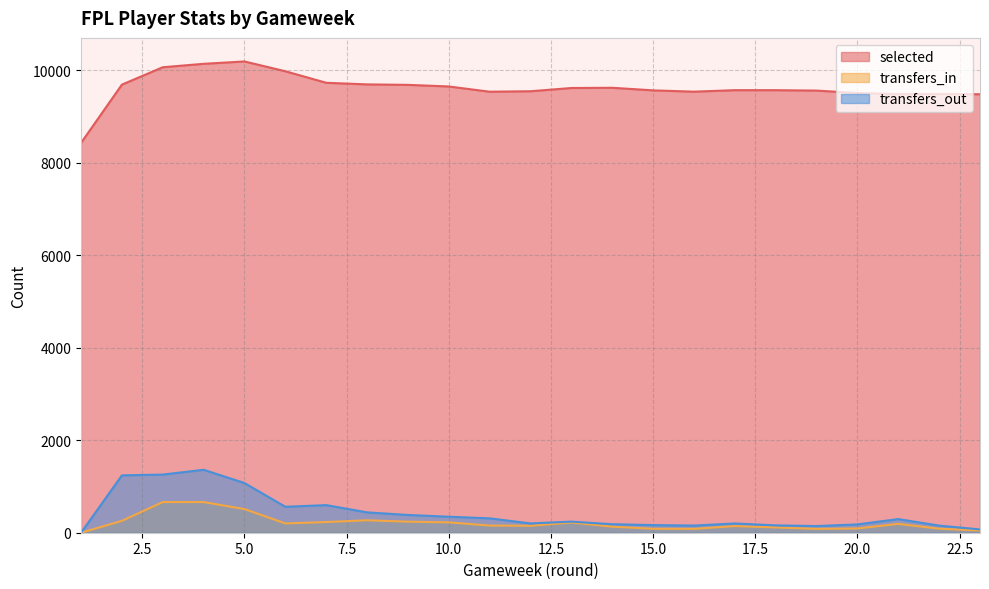

Reading left to right, list all the values displayed in this chart.

selected: 1=8428	2=9688	3=10064	4=10138	5=10189	6=9977	7=9728	8=9693	9=9683	10=9648	11=9535	12=9545	13=9615	14=9620	15=9564	16=9536	17=9568	18=9568	19=9559	20=9507	21=9483	22=9487	23=9480
transfers_in: 1=0	2=257	3=663	4=663	5=511	6=201	7=231	8=269	9=239	10=224	11=155	12=150	13=220	14=131	15=85	16=83	17=144	18=114	19=83	20=92	21=191	22=87	23=49
transfers_out: 1=0	2=1240	3=1257	4=1361	5=1074	6=561	7=597	8=440	9=384	10=346	11=311	12=201	13=240	14=184	15=165	16=155	17=200	18=159	19=144	20=180	21=295	22=154	23=71